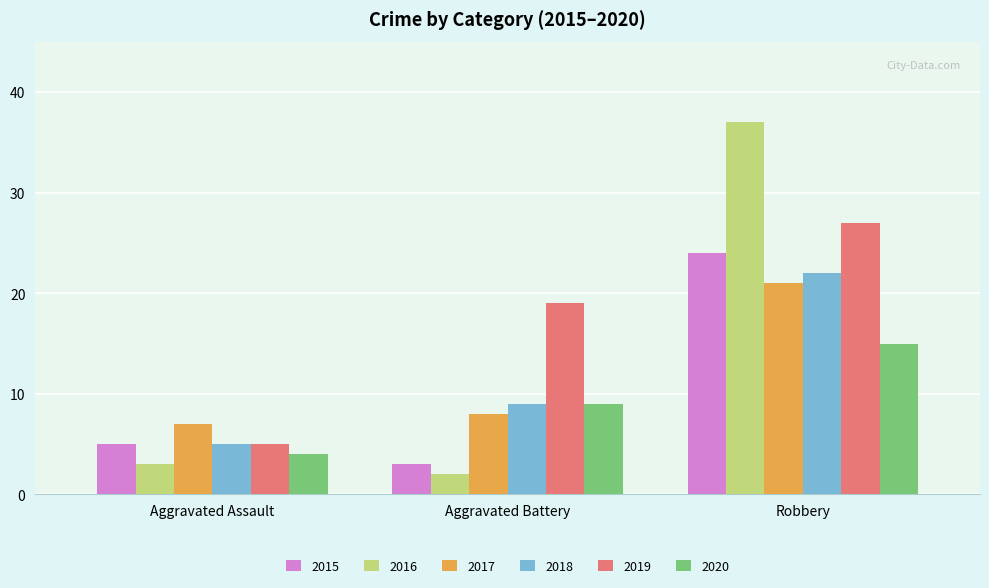

What is the spread (max minus min) of values at Robbery?

22